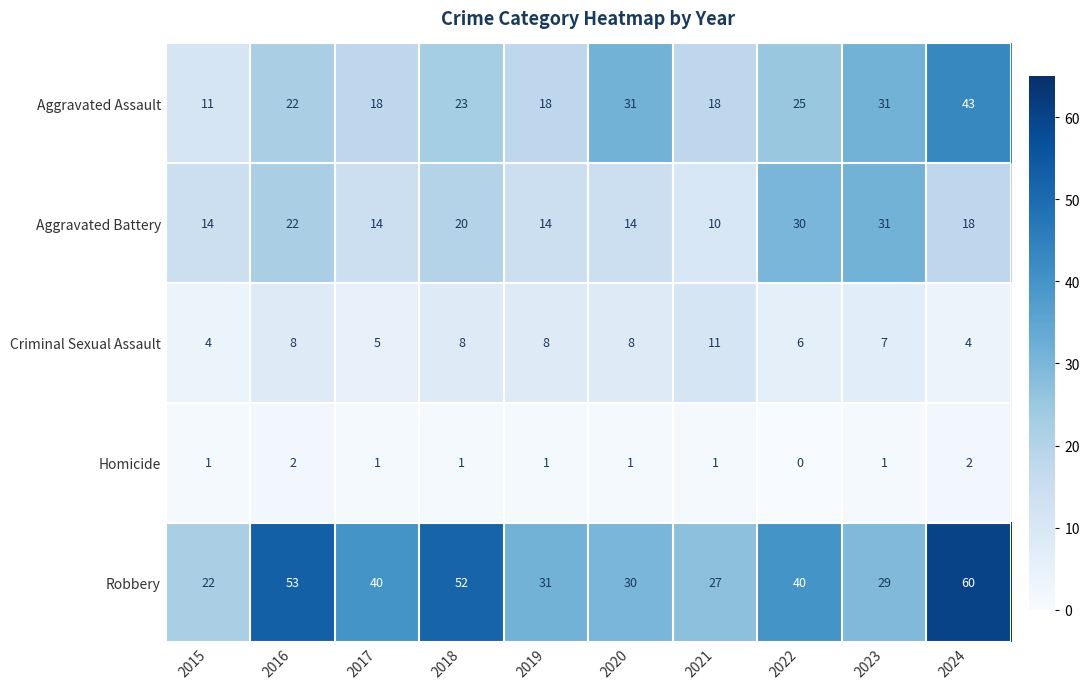

Which series has the largest total across all categories?

Robbery